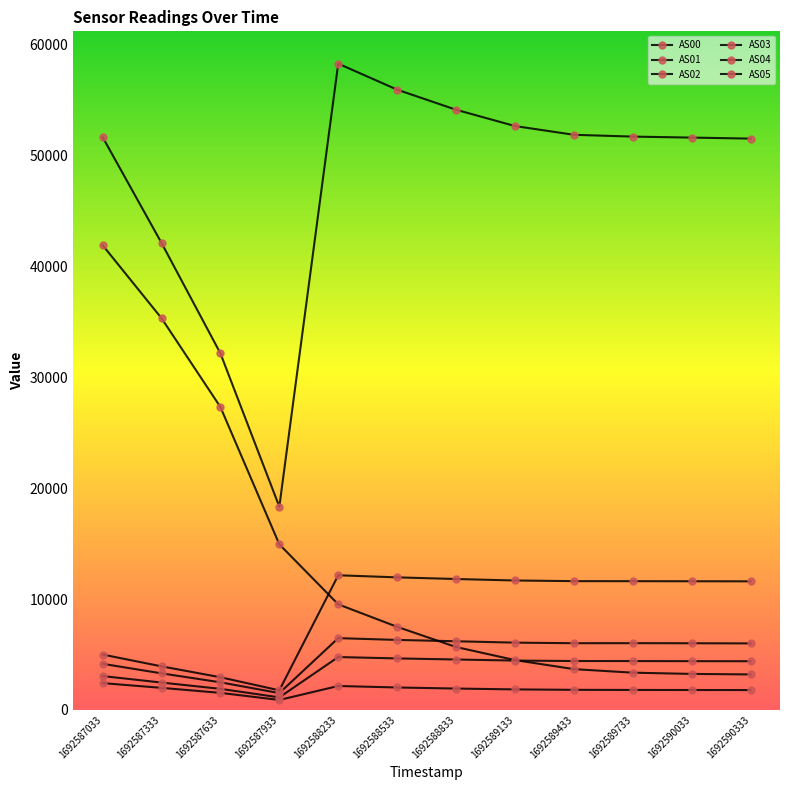

In AS02, how many points are lower than both neighbors (excluding endpoints)?

2